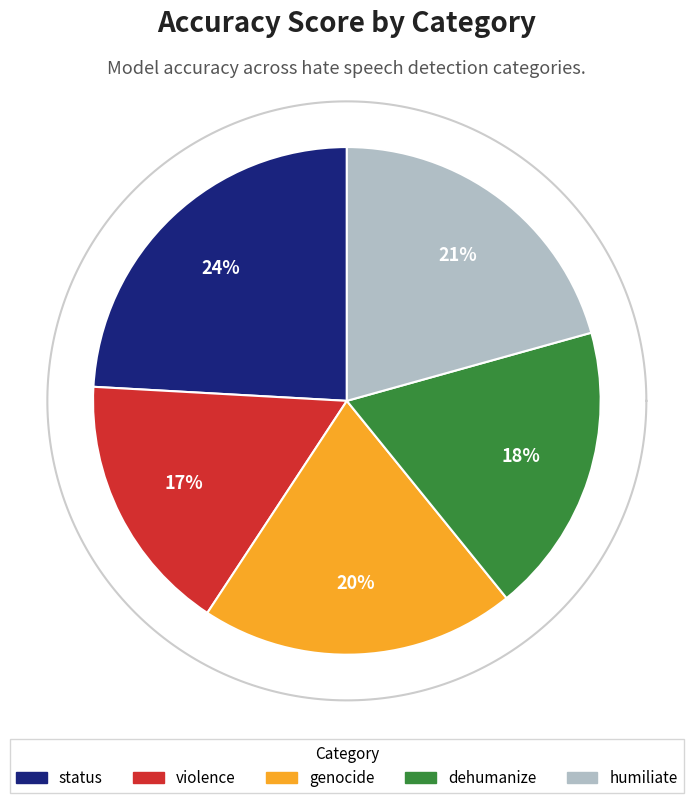

The status slice represents 24% of the pie. True or false?

True